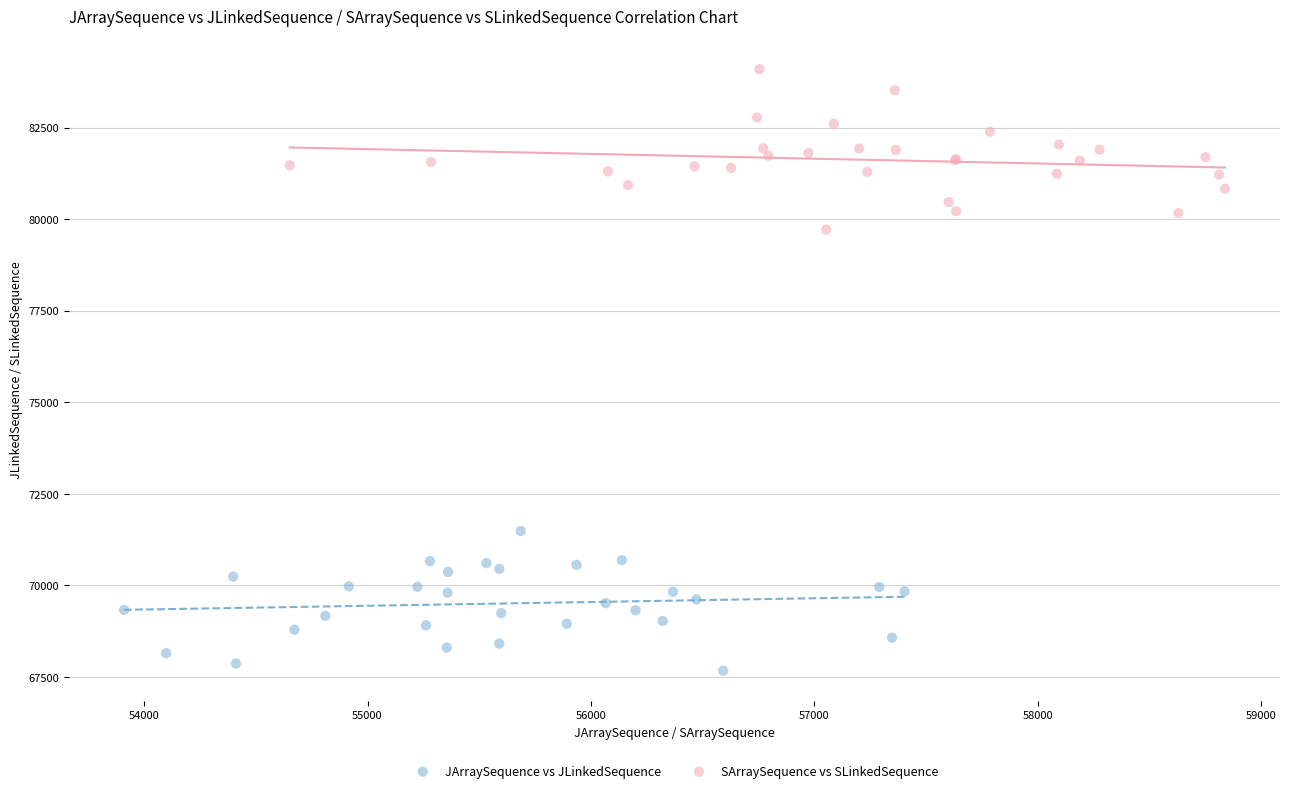

Which series contains the highest Y value?

SArraySequence vs SLinkedSequence